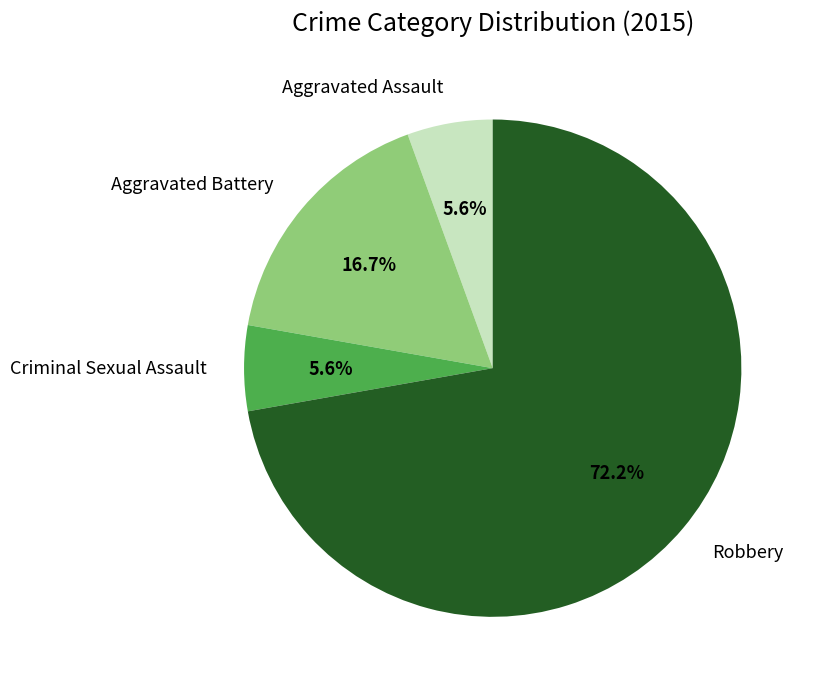

Between Aggravated Battery and Aggravated Assault, which is larger?

Aggravated Battery